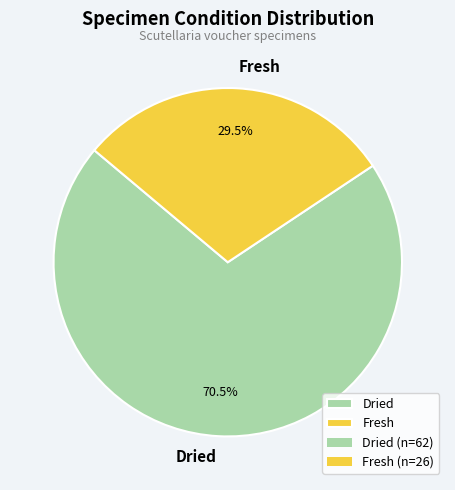

Between Fresh and Dried, which is larger?

Dried